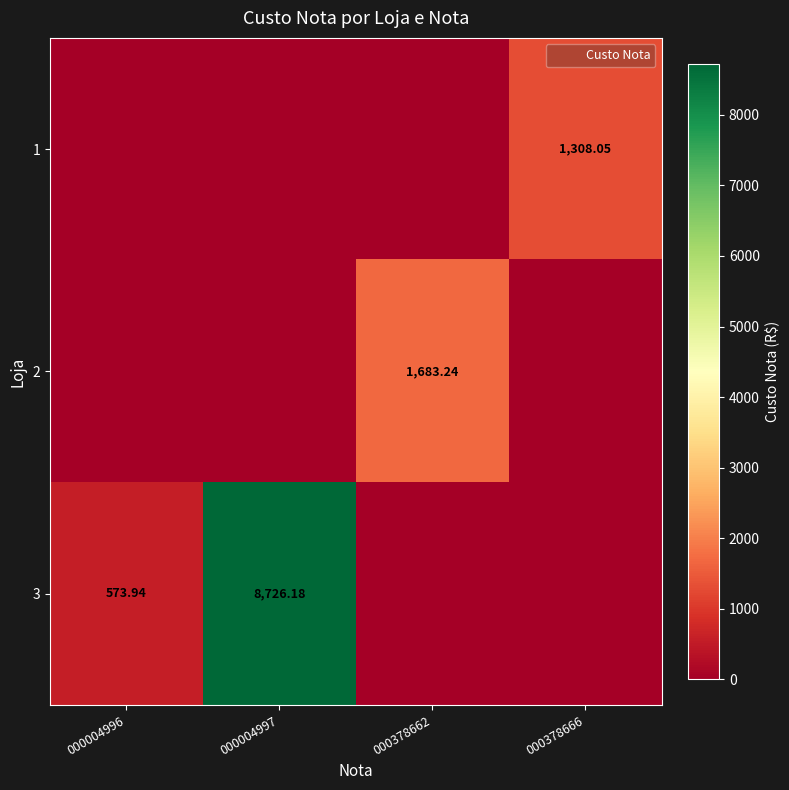

What is the difference between the maximum and minimum values in the 2 series?

1683.2